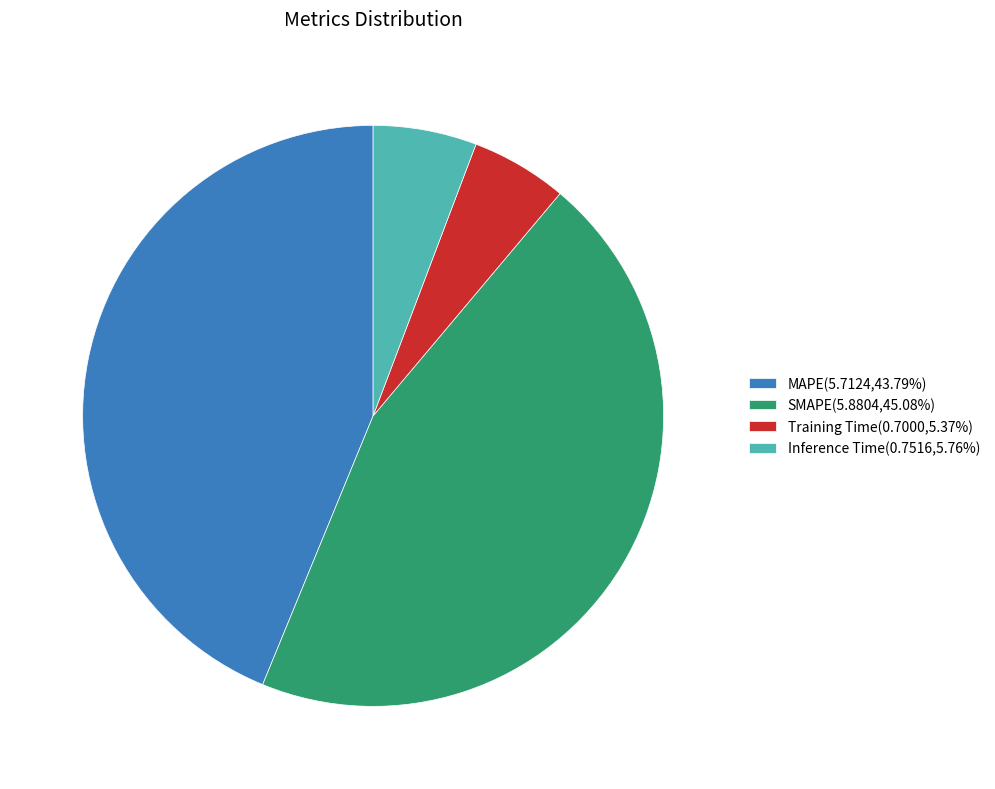

How many segments does this pie chart have?

4